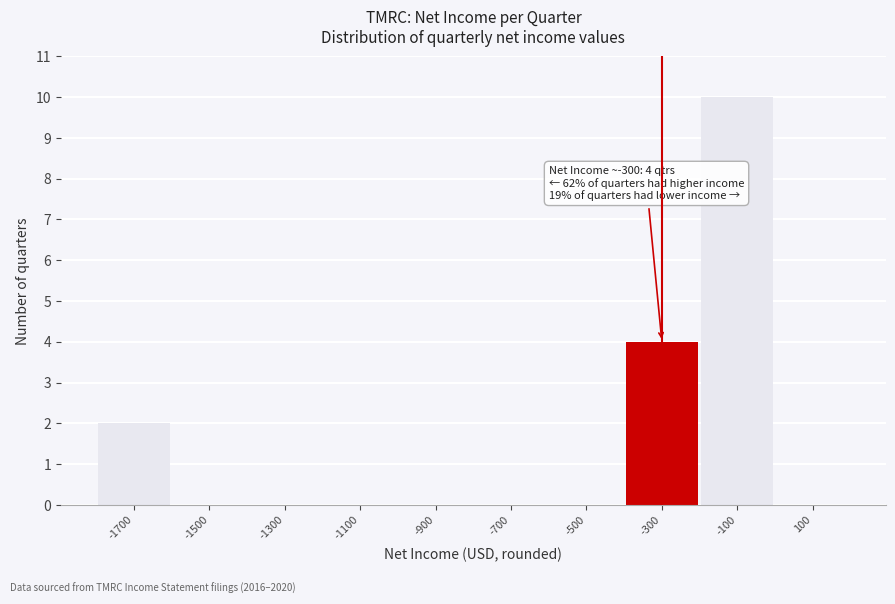

Which range on the x-axis has the tallest bar?

-200 to 0